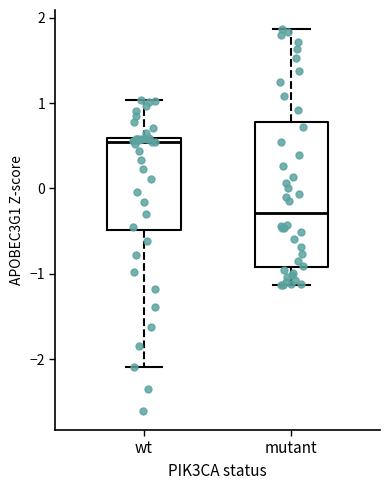

Reading left to right, transcribe this box plot: for each box, give where its median line is, the range the box spans, and where its two whiskers end, as read against the y-axis. The values are not printed on the chart, so give them approximately, as read against the axis.

wt: median 0.5, box -0.5 to 0.6, whiskers -2.1 to 1.0
mutant: median -0.3, box -0.9 to 0.8, whiskers -1.1 to 1.9